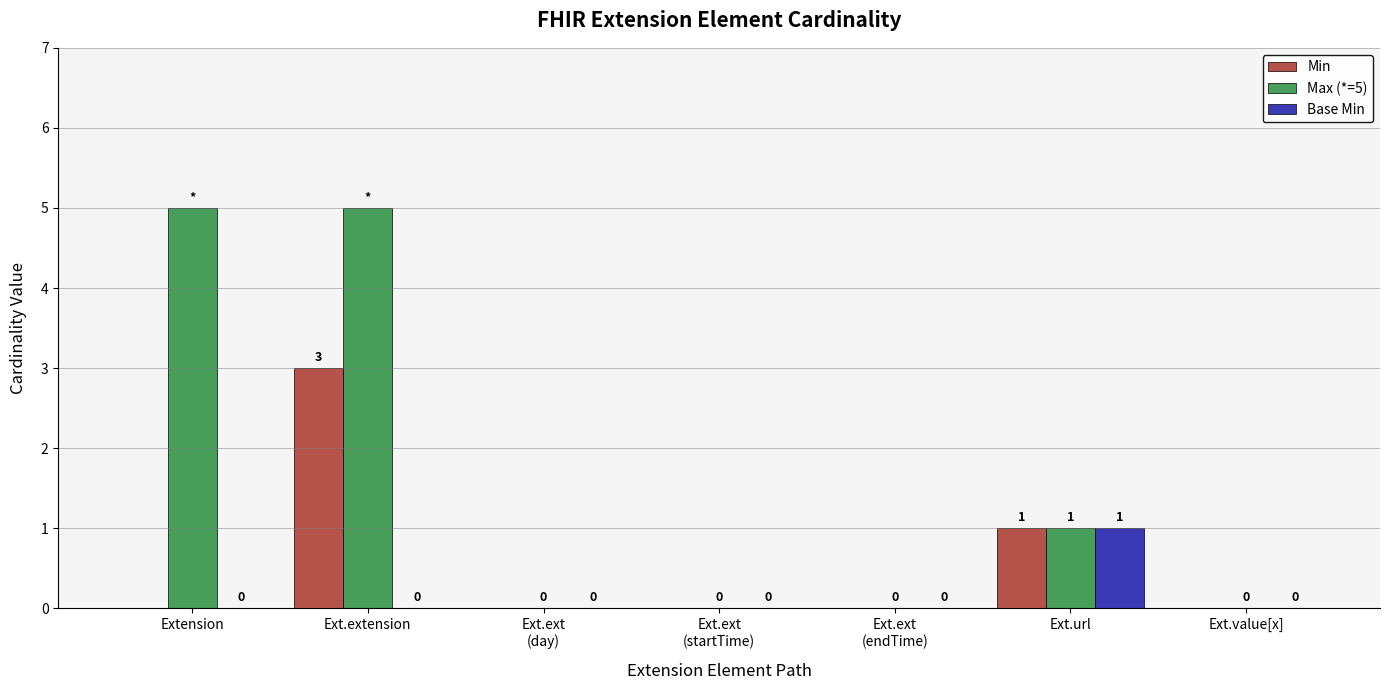

Are the bars horizontal?

No